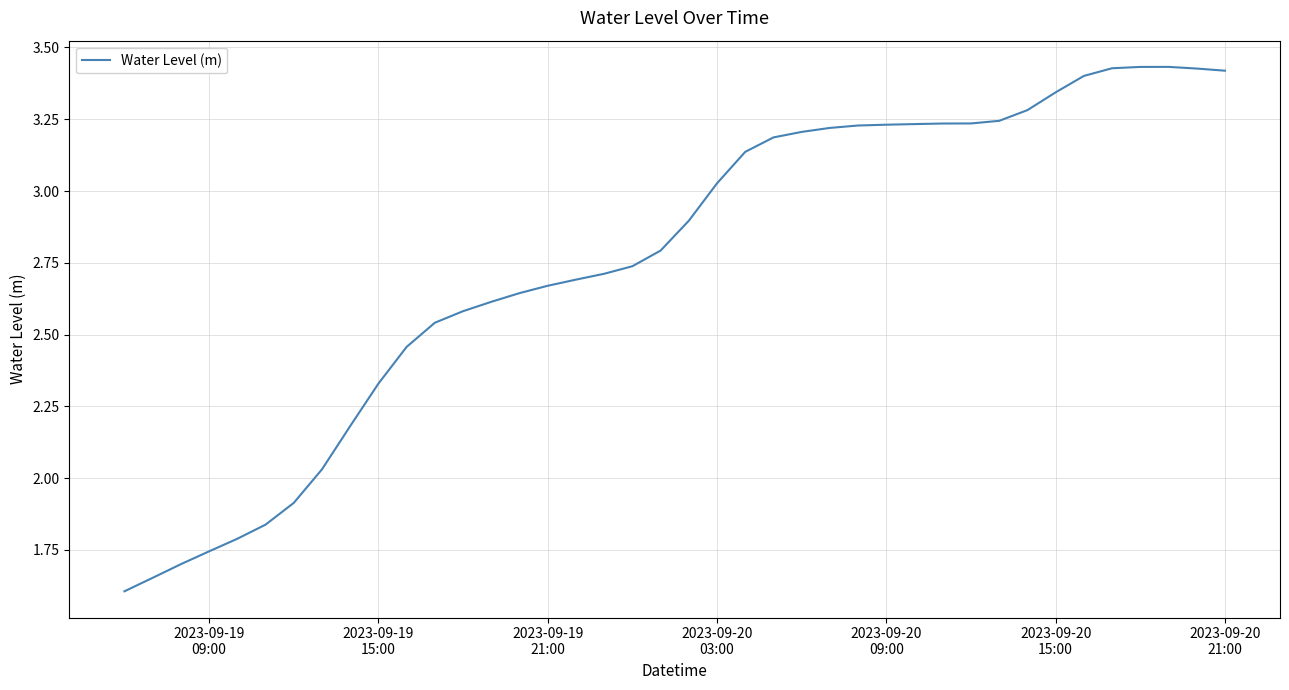

What is the smallest value displayed?

1.6